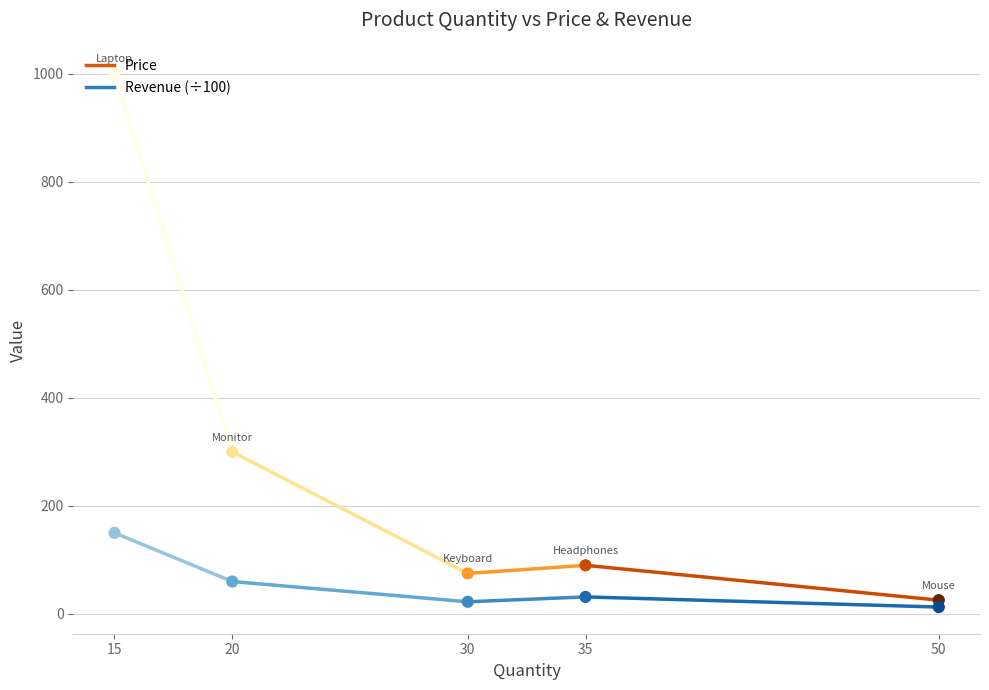

Is the value of Revenue (÷100) at 20 greater than the value of Price at 15?

No